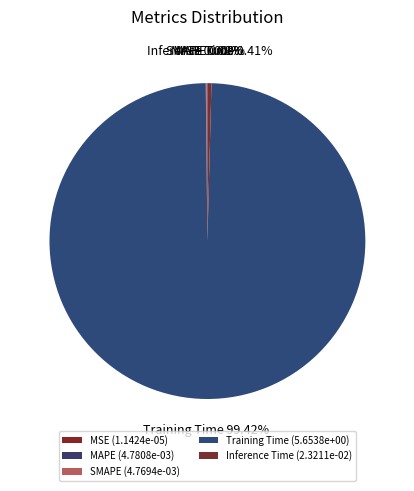

Is Training Time the majority of the pie?

Yes